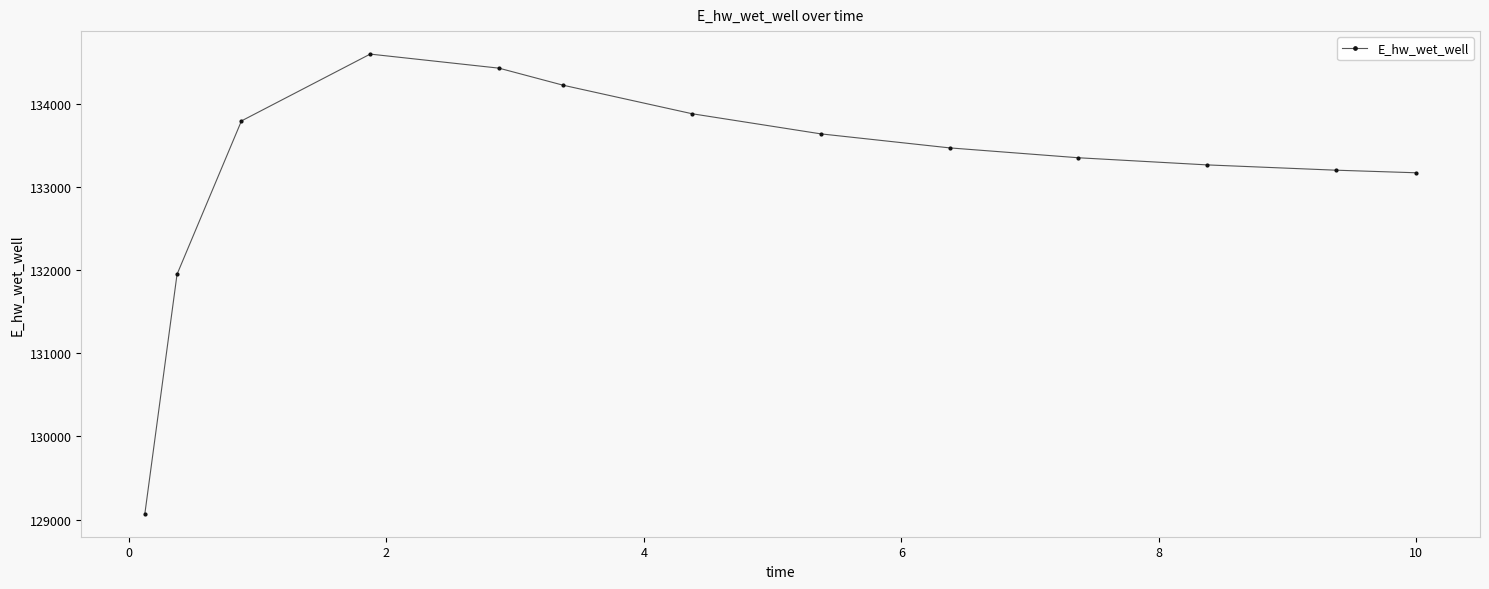

What is the greatest value displayed?

134599.3